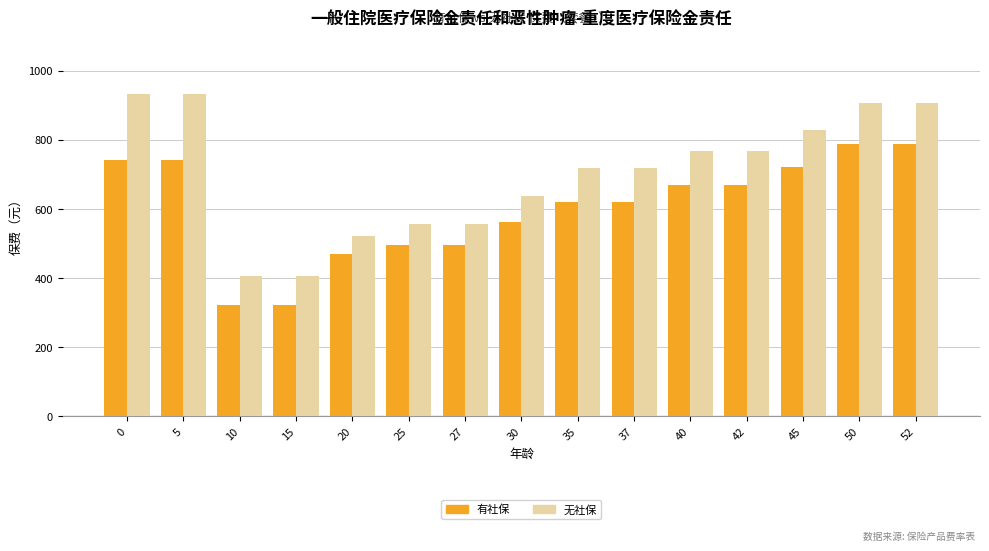

Is the value of 有社保 at 5 greater than the value of 无社保 at 50?

No